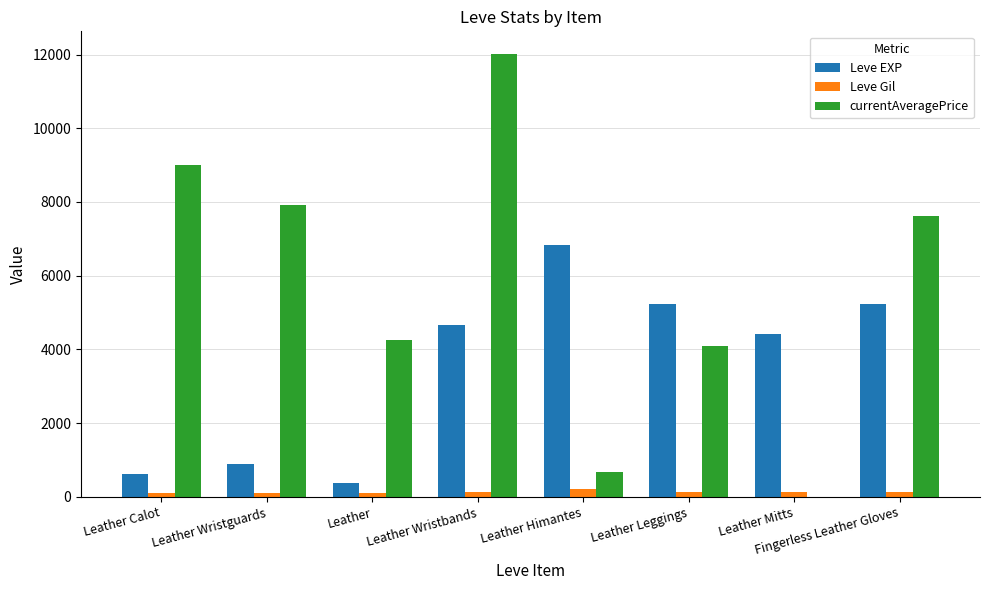

What is the sum of all Leve Gil values?

1120.0